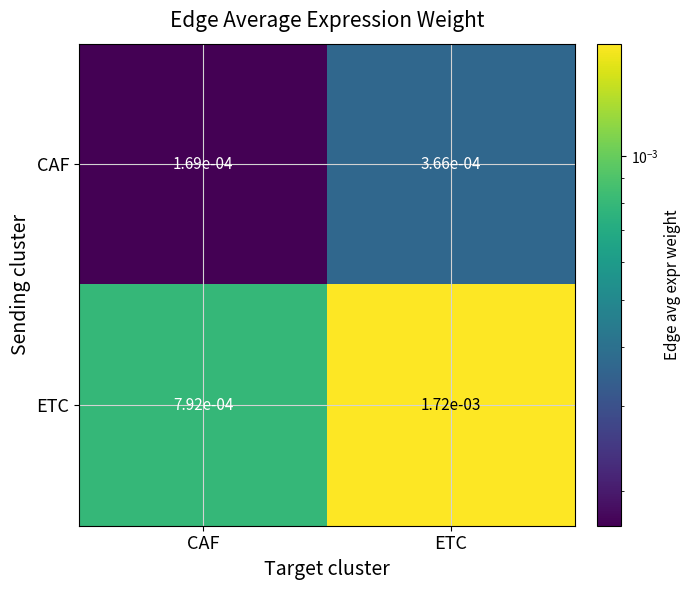

Which series has the largest total across all categories?

ETC